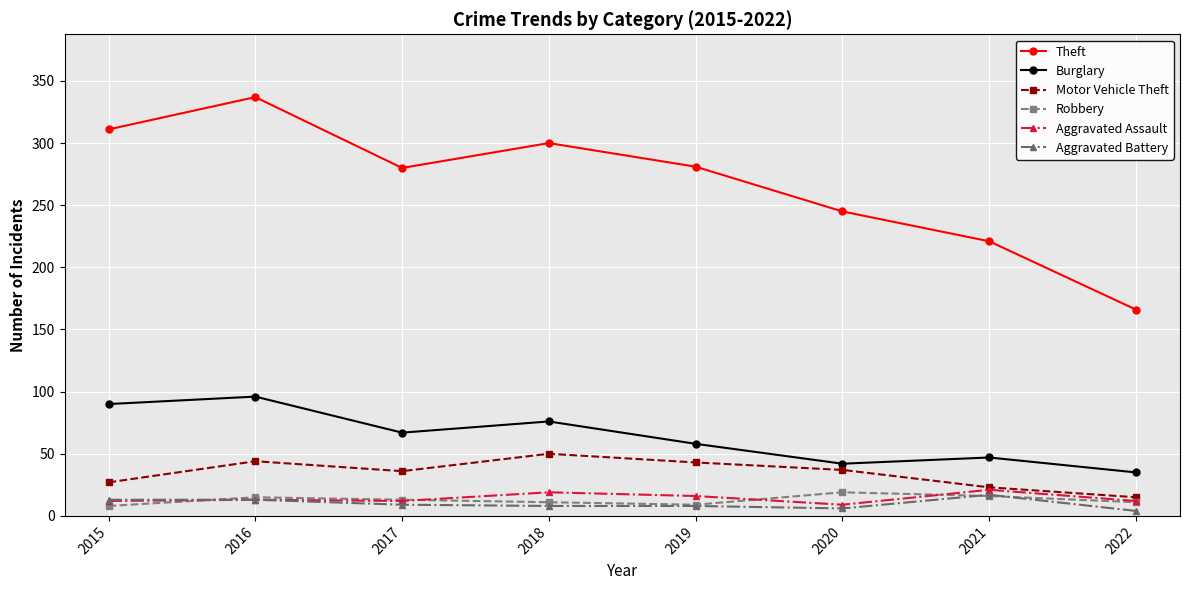

What is the value of the Motor Vehicle Theft point at the 7th from the left?

23